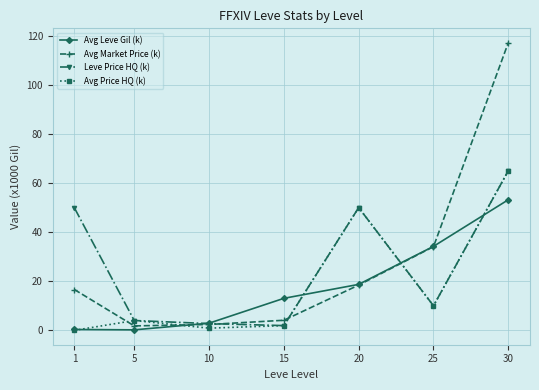

True or false: Avg Price HQ (k) has a value of -26.6 at 1.

False